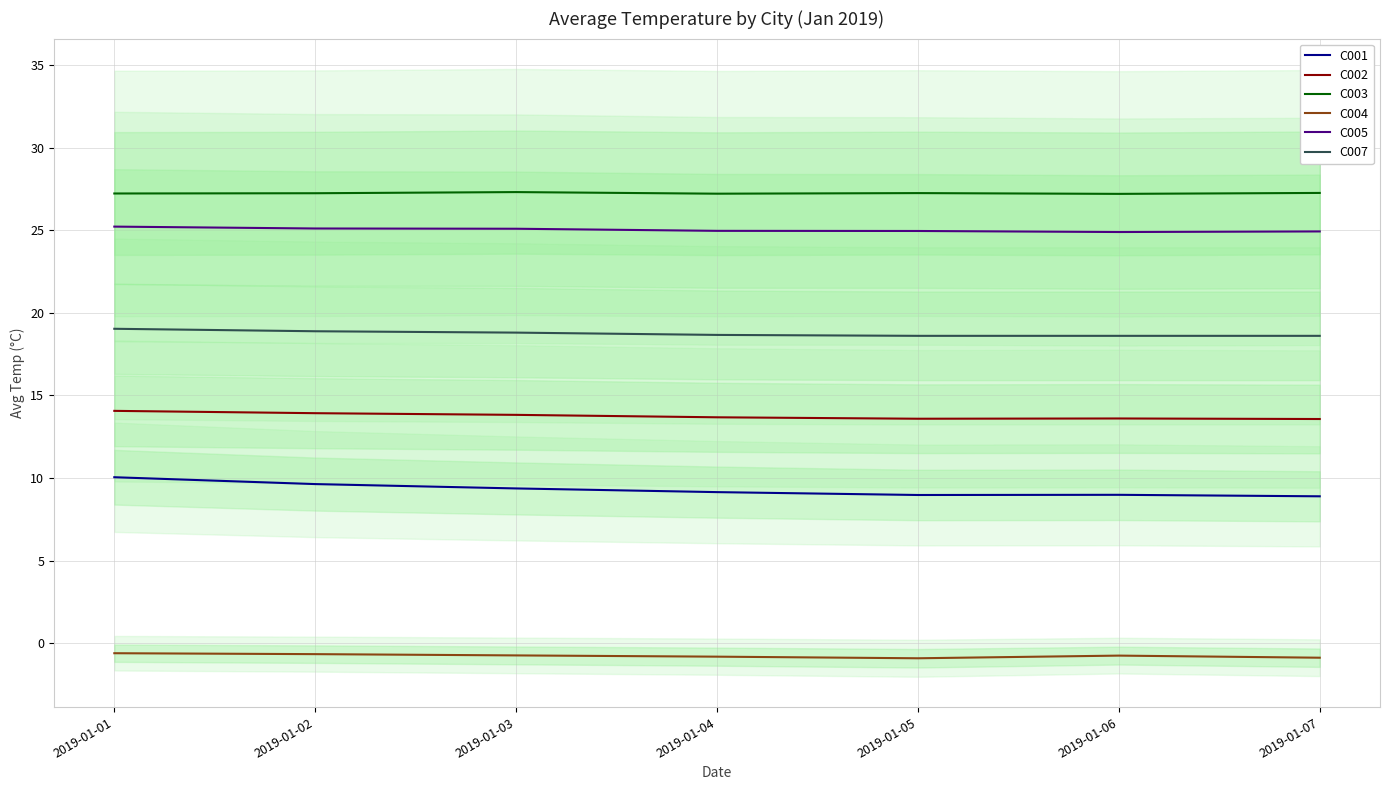

True or false: C005 and C004 intersect in this chart.

False